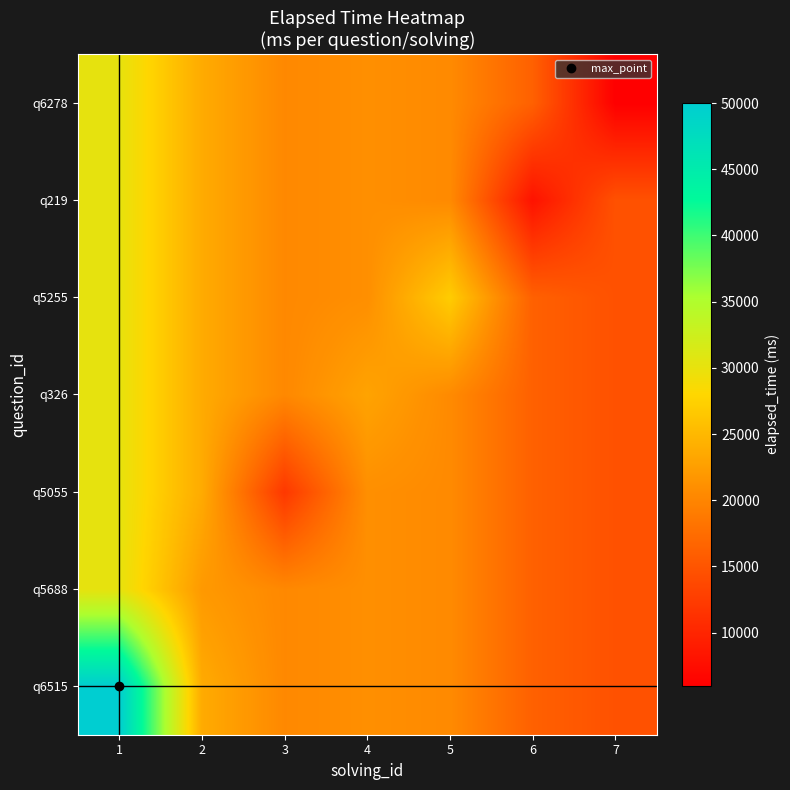

Rank the series by their maximum value, from highest to lowest.

q6515, q5688, q5055, q326, q5255, q219, q6278